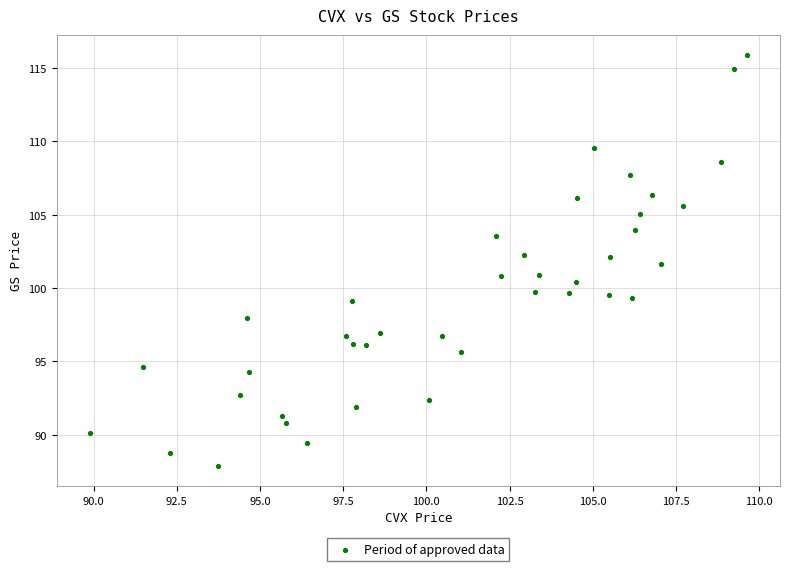

What is the range of Y values (max minus min)?

28.0